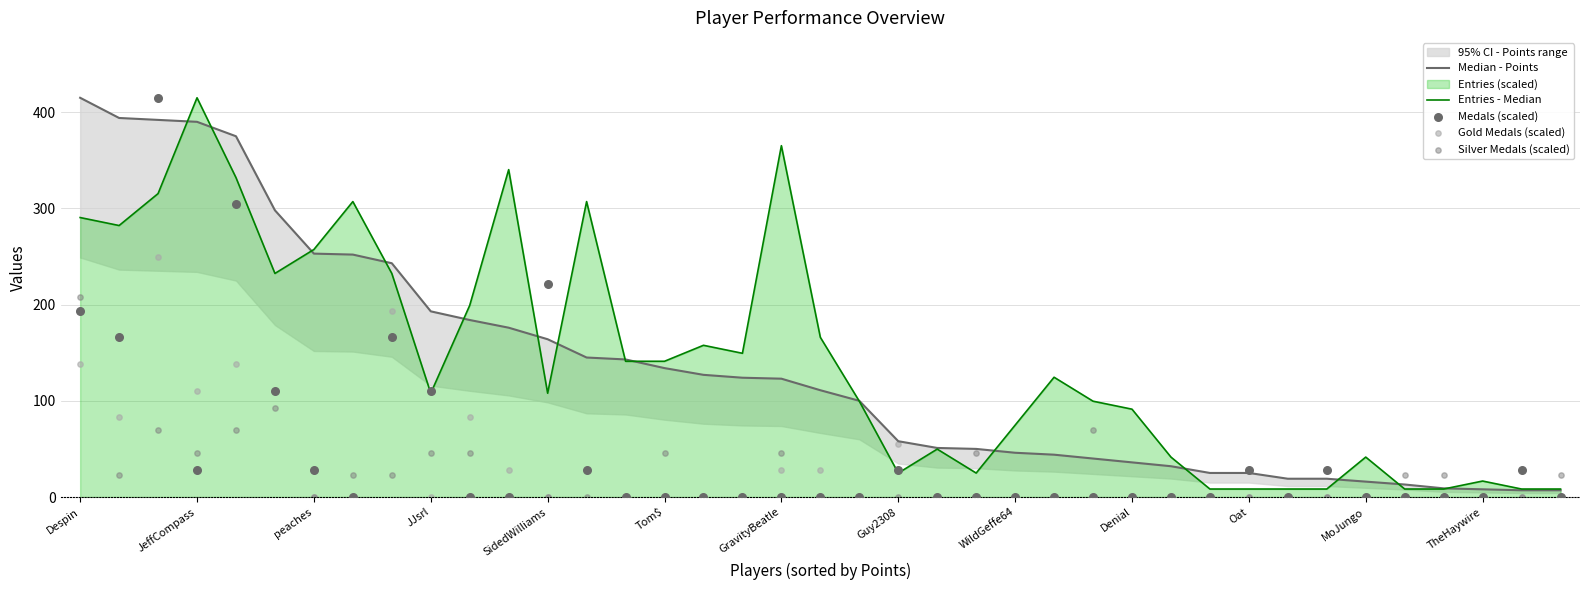

Which series has the largest total across all categories?

Entries - Median